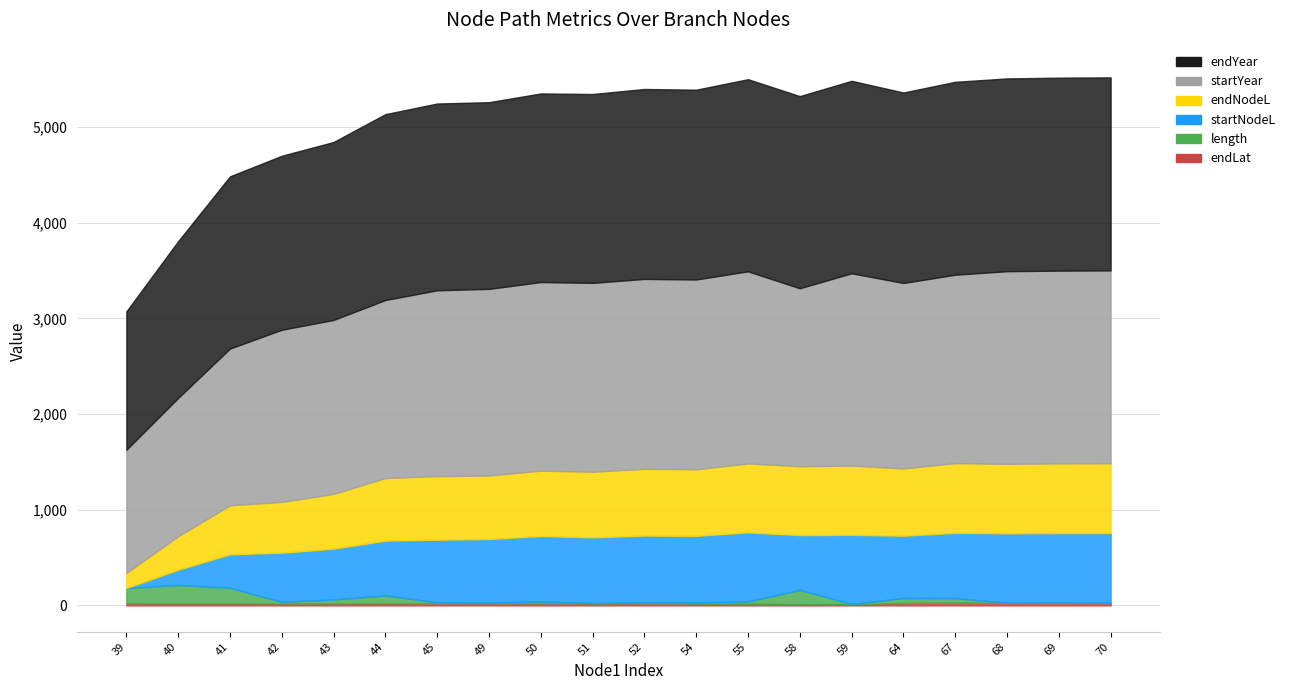

What is the total value across all series at 41?

4483.6